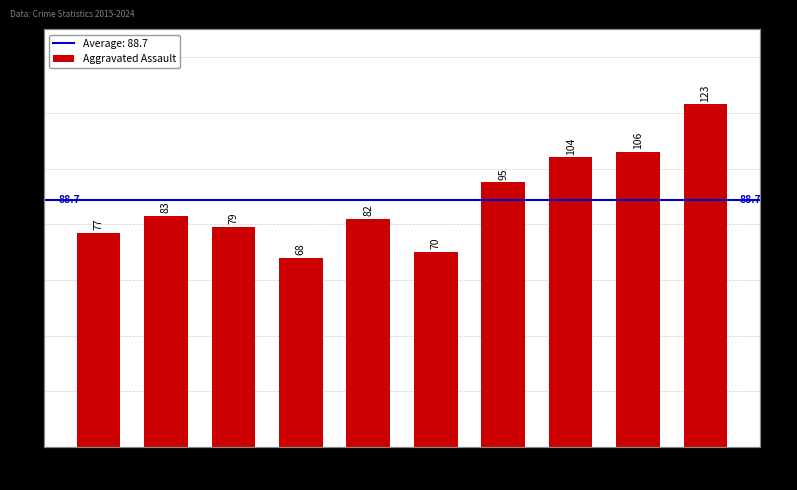

How many bars are there in total?

10